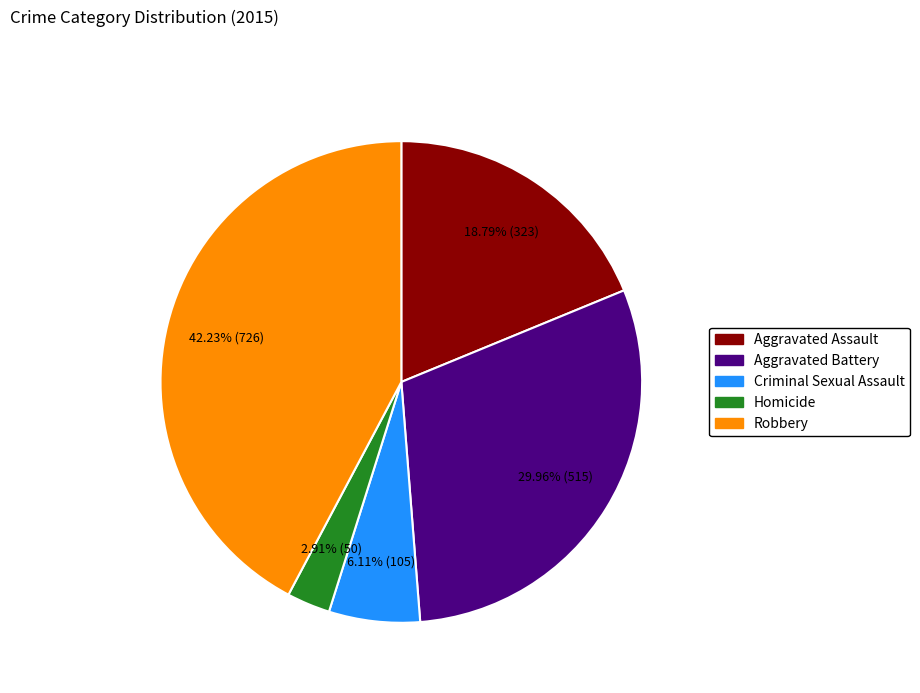

To the nearest percent, what portion does Aggravated Assault represent?

19%